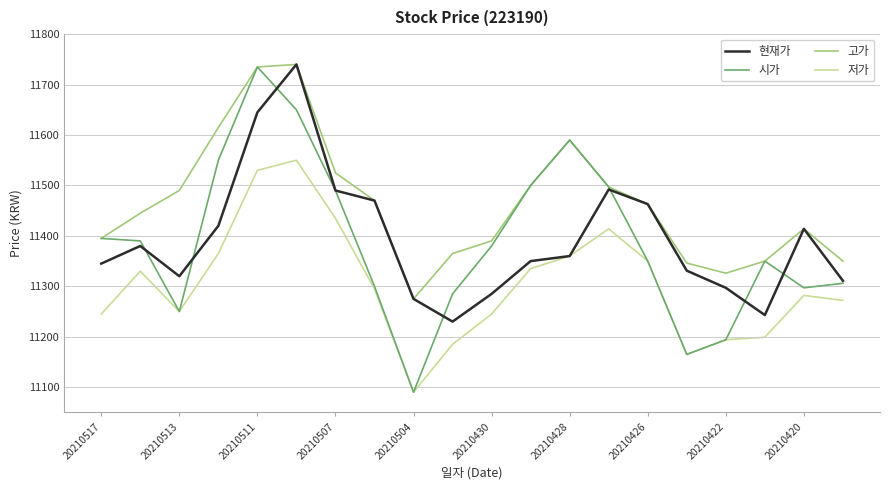

What is the minimum value shown in the chart?

11090